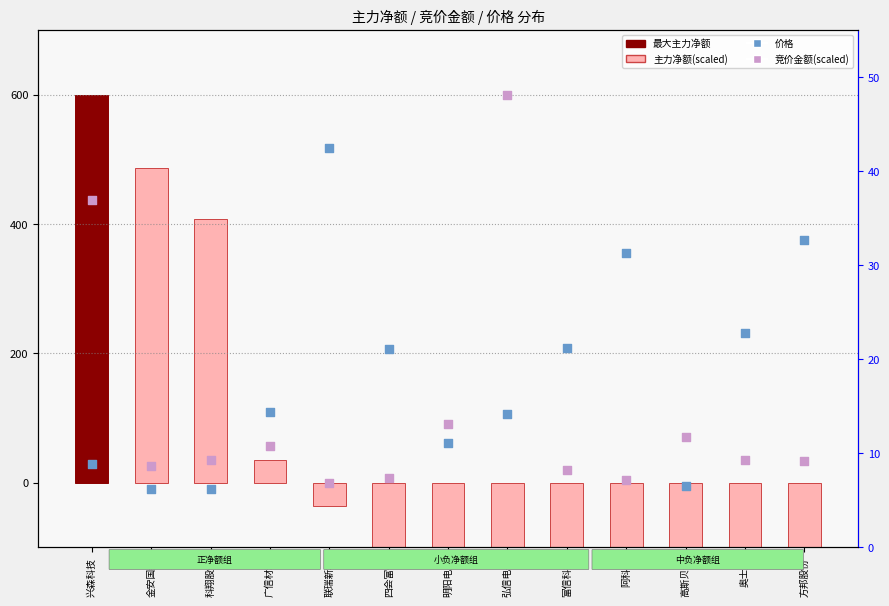

At which category is the sum across all series the highest?

兴森科技